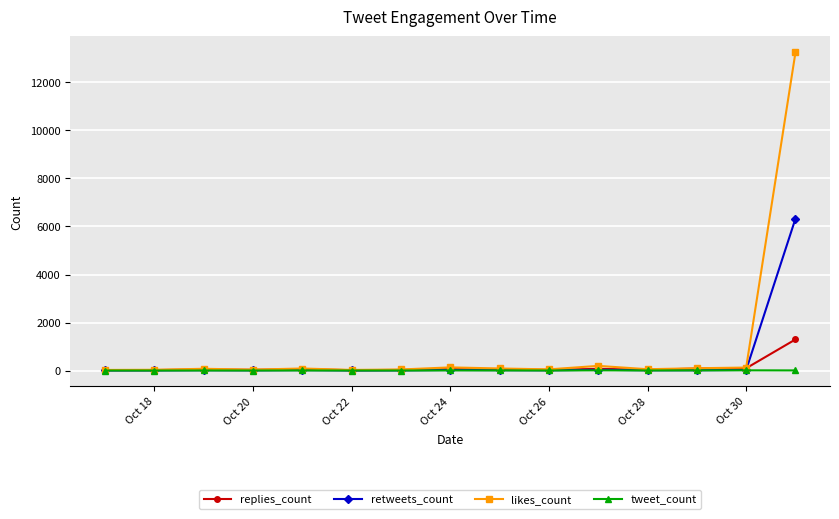

What is the maximum value shown in the chart?

13244